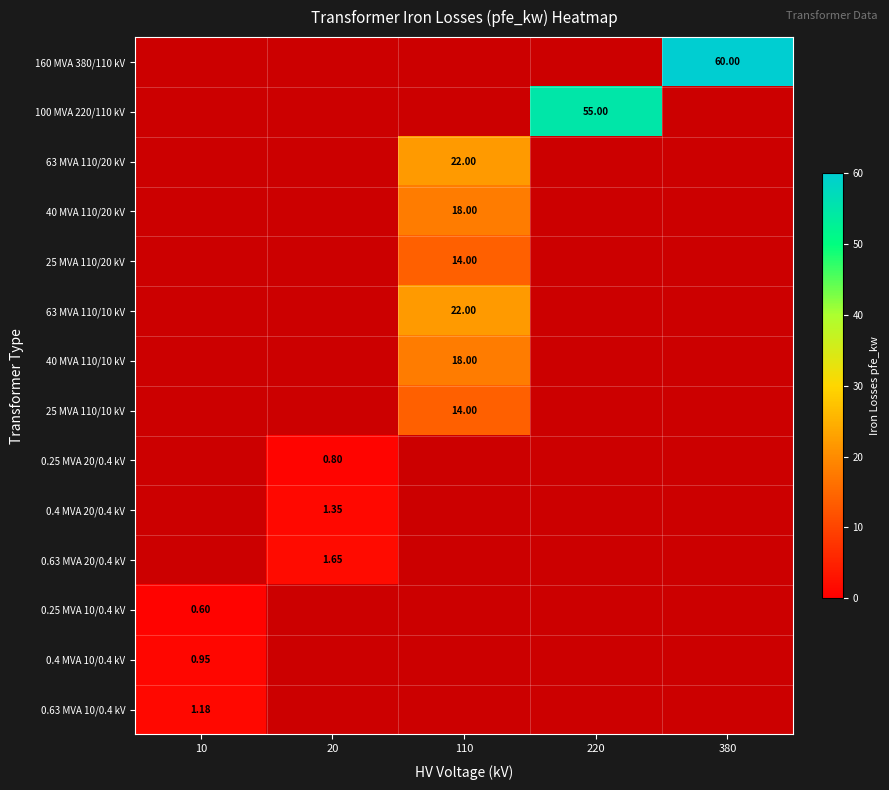

Is the value of 0.63 MVA 20/0.4 kV at 20 greater than the value of 0.4 MVA 20/0.4 kV at 20?

Yes